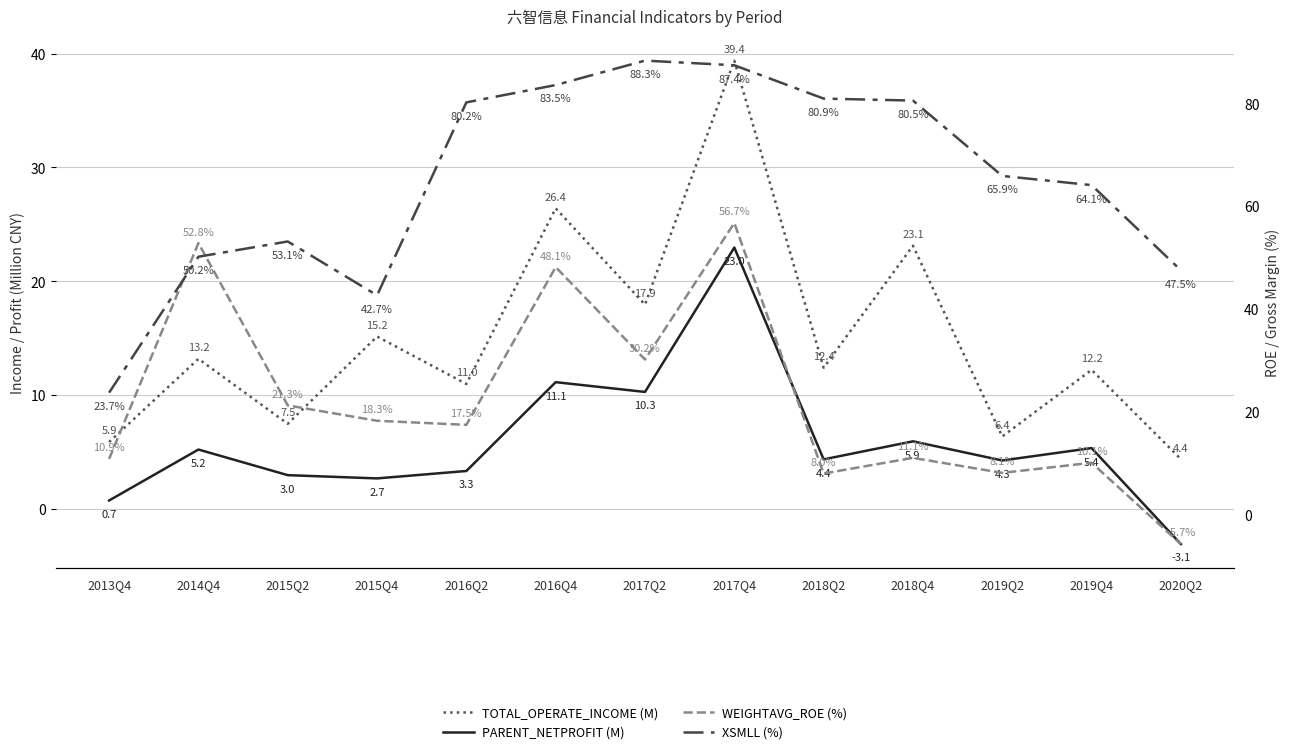

Reading left to right, transcribe all the data shown in this chart.

TOTAL_OPERATE_INCOME (M): 2013Q4=5.9	2014Q4=13.2	2015Q2=7.5	2015Q4=15.2	2016Q2=11.0	2016Q4=26.4	2017Q2=17.9	2017Q4=39.4	2018Q2=12.4	2018Q4=23.1	2019Q2=6.4	2019Q4=12.2	2020Q2=4.4
PARENT_NETPROFIT (M): 2013Q4=0.7	2014Q4=5.2	2015Q2=3.0	2015Q4=2.7	2016Q2=3.3	2016Q4=11.1	2017Q2=10.3	2017Q4=23.0	2018Q2=4.4	2018Q4=5.9	2019Q2=4.3	2019Q4=5.4	2020Q2=-3.1
WEIGHTAVG_ROE (%): 2013Q4=10.9	2014Q4=52.8	2015Q2=21.3	2015Q4=18.3	2016Q2=17.5	2016Q4=48.1	2017Q2=30.2	2017Q4=56.7	2018Q2=8.0	2018Q4=11.1	2019Q2=8.1	2019Q4=10.1	2020Q2=-5.7
XSMLL (%): 2013Q4=23.7	2014Q4=50.2	2015Q2=53.1	2015Q4=42.7	2016Q2=80.2	2016Q4=83.5	2017Q2=88.3	2017Q4=87.4	2018Q2=80.9	2018Q4=80.5	2019Q2=65.9	2019Q4=64.1	2020Q2=47.5